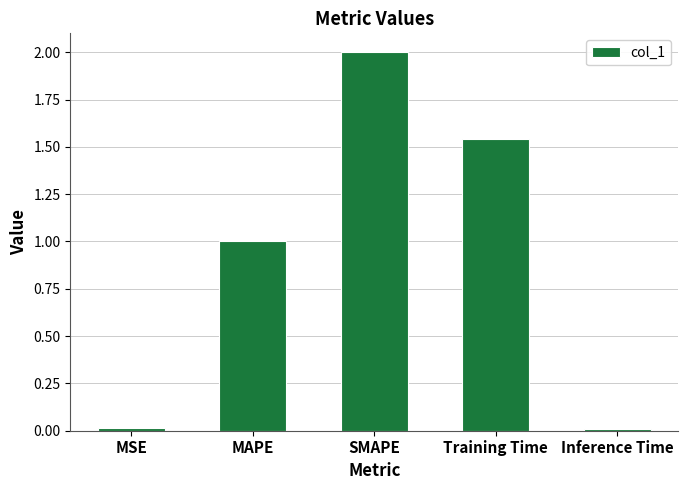

True or false: the data shows 0.0 at MSE.

True